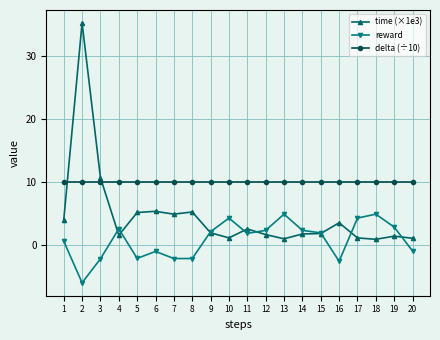

True or false: time (×1e3) has more than 2 points higher than both neighbors.

True